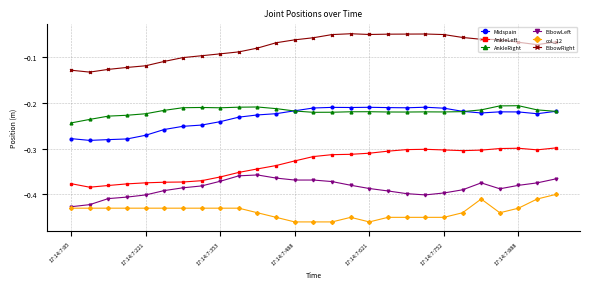

True or false: col_12 and Midspain intersect in this chart.

False